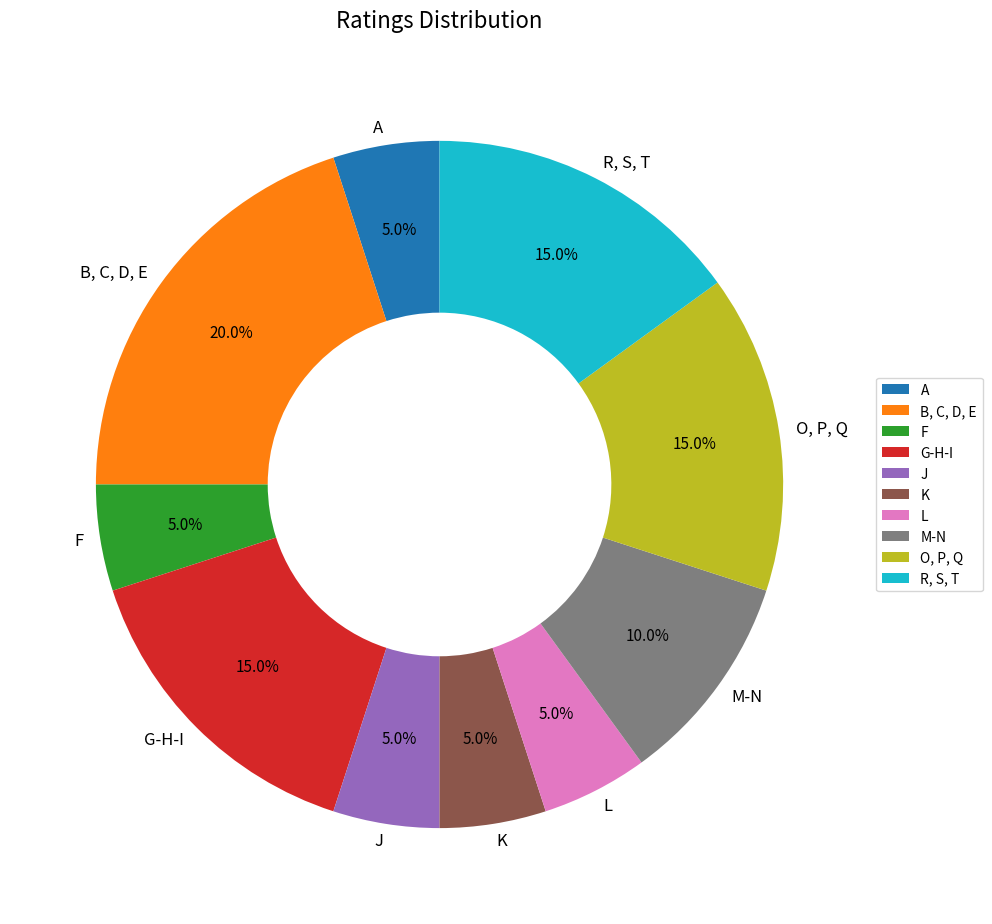

Count the number of slices in the pie.

10